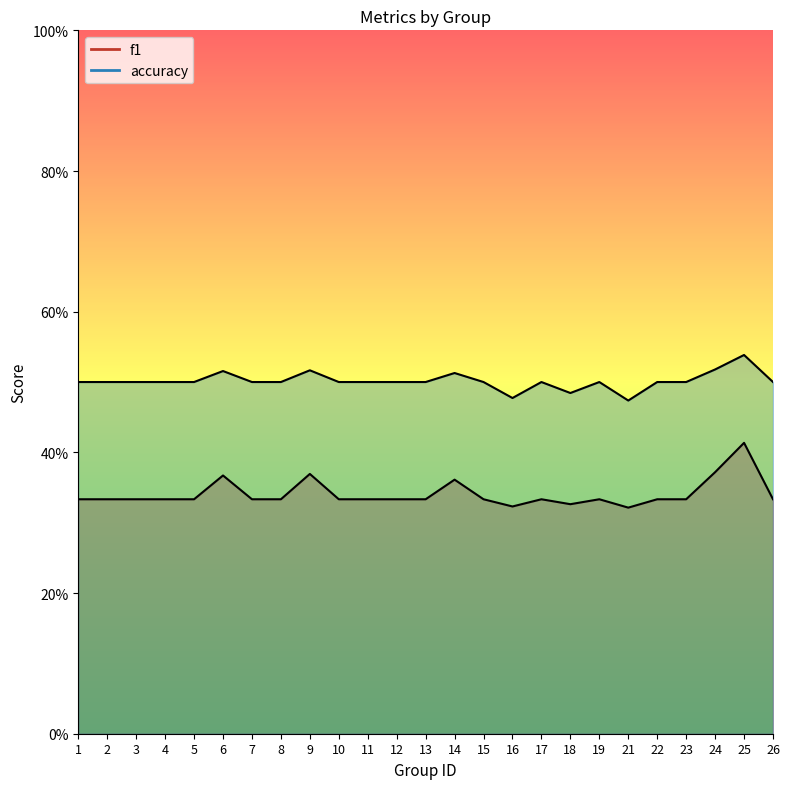

True or false: accuracy and f1 cross at least once.

False